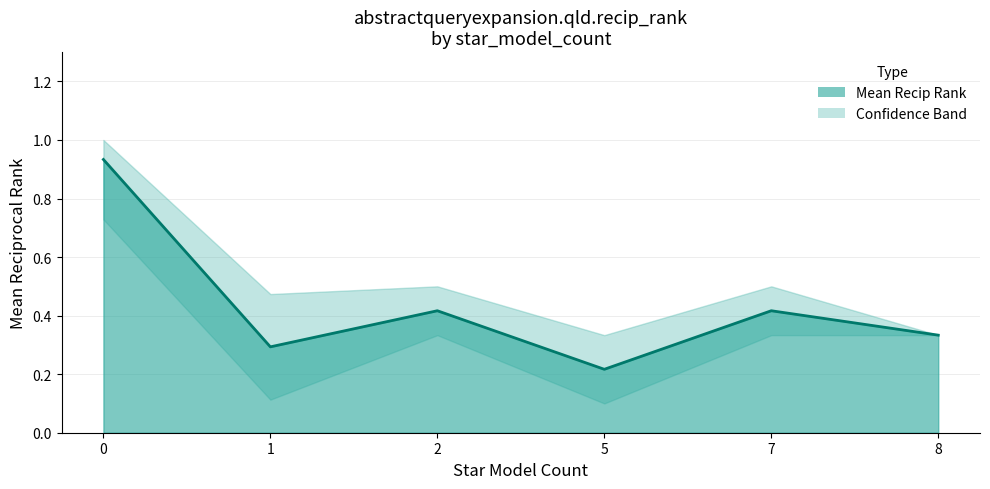

Which category has the lowest value across all series?

7-8